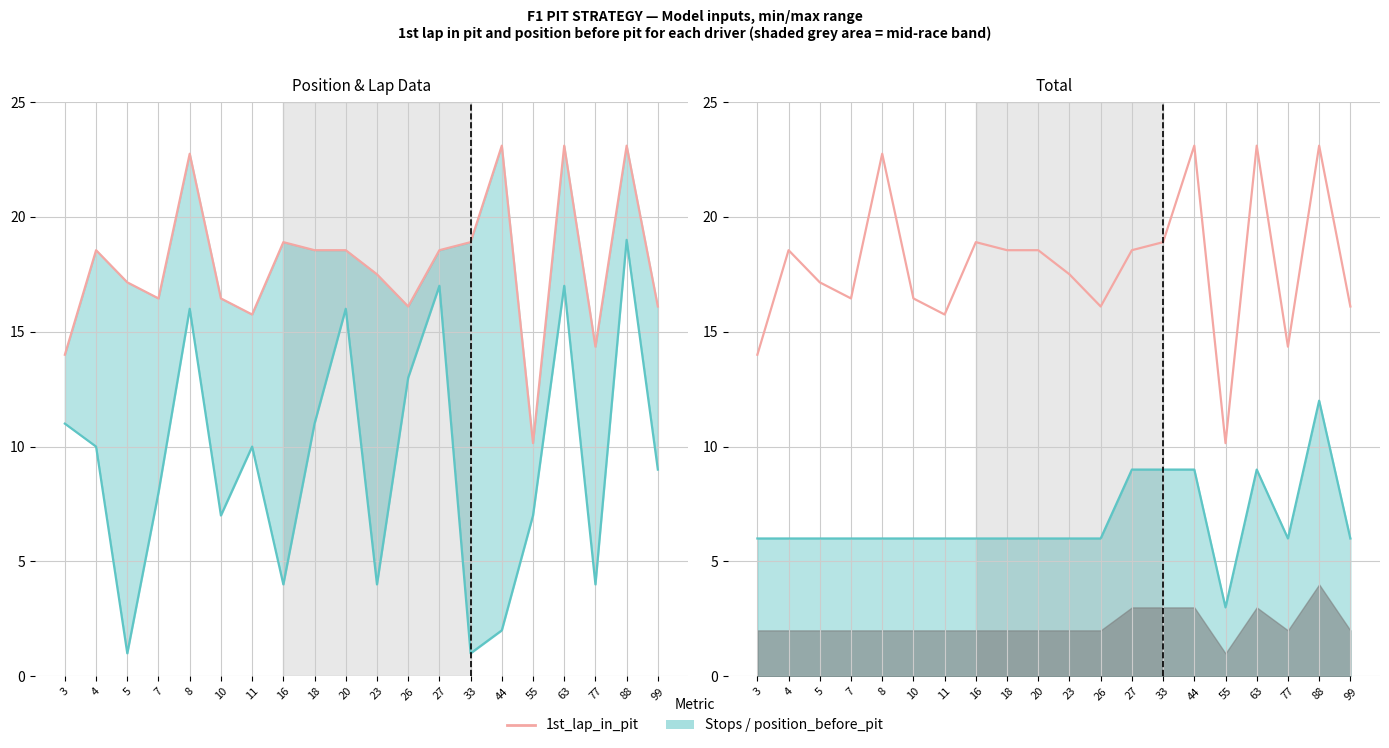

What is the smallest value displayed?

1.0